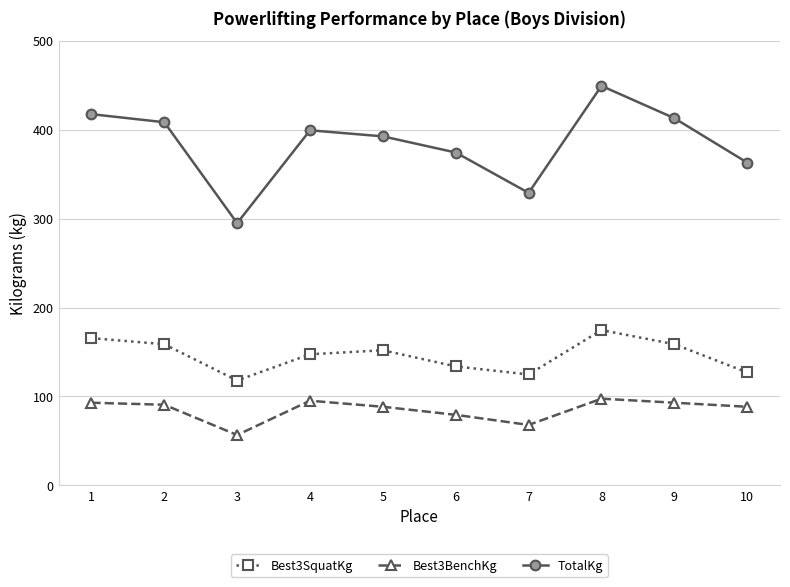

Where is TotalKg nearest to the value 371?

6